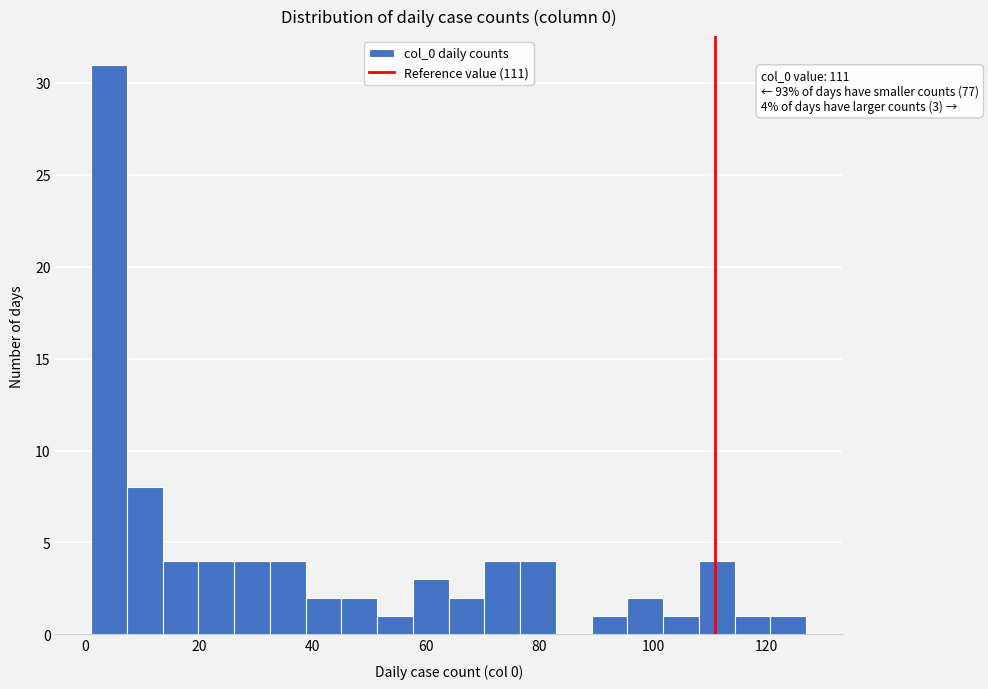

Around what value on the x-axis is the tallest bar? Give the approximate position of its centre, as read against the axis.

4